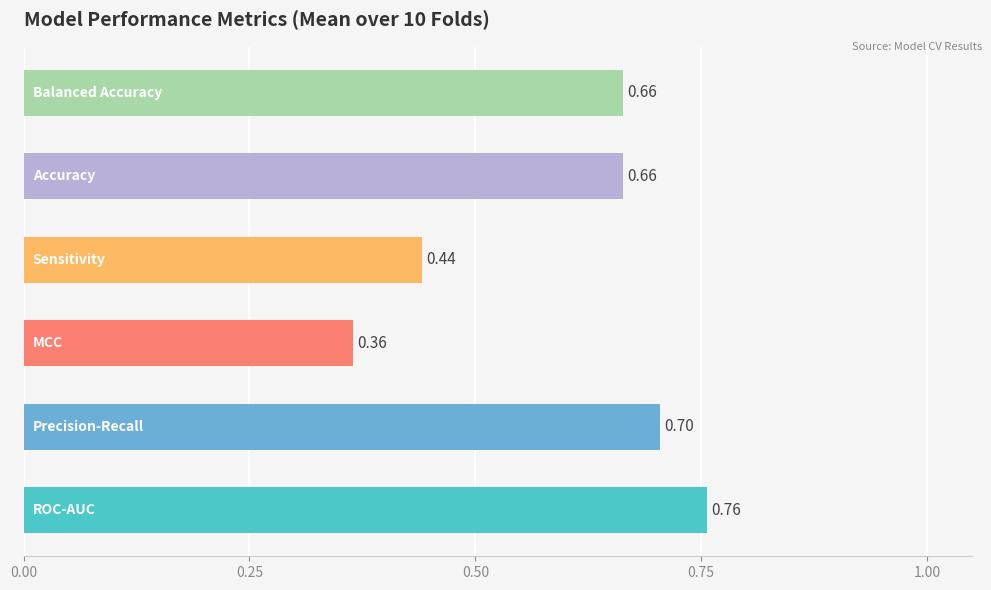

What is the average value?

0.6